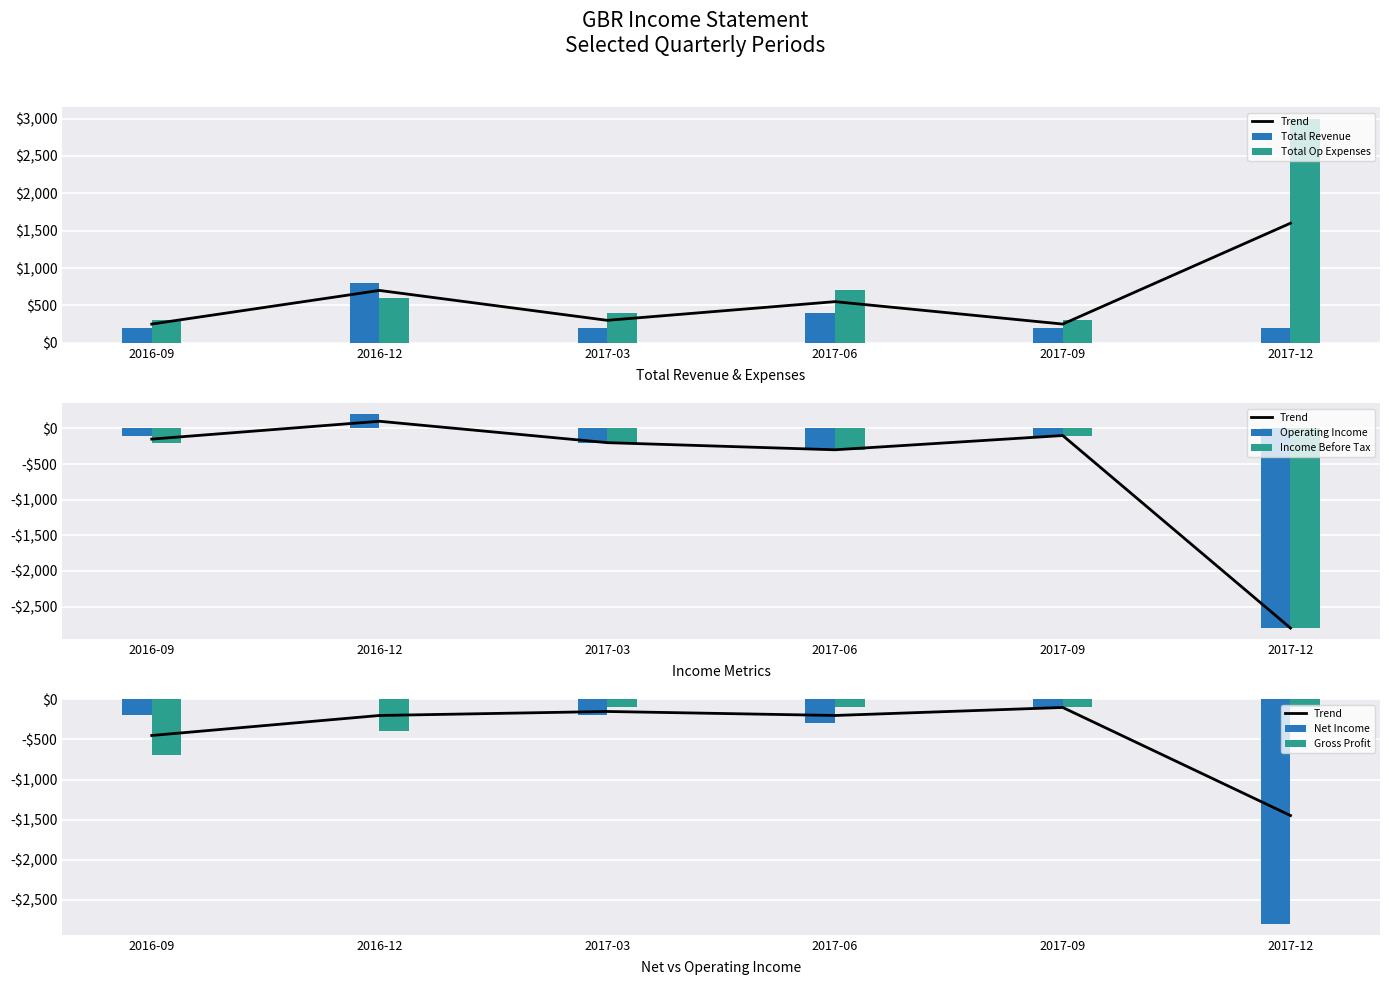

How many values in the Gross Profit series are below -100?

2